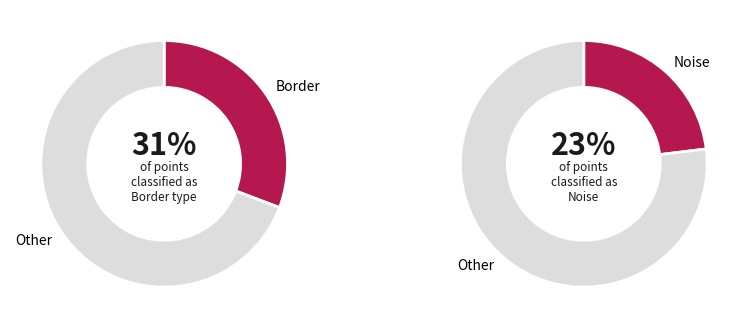

Count the number of slices in the pie.

4